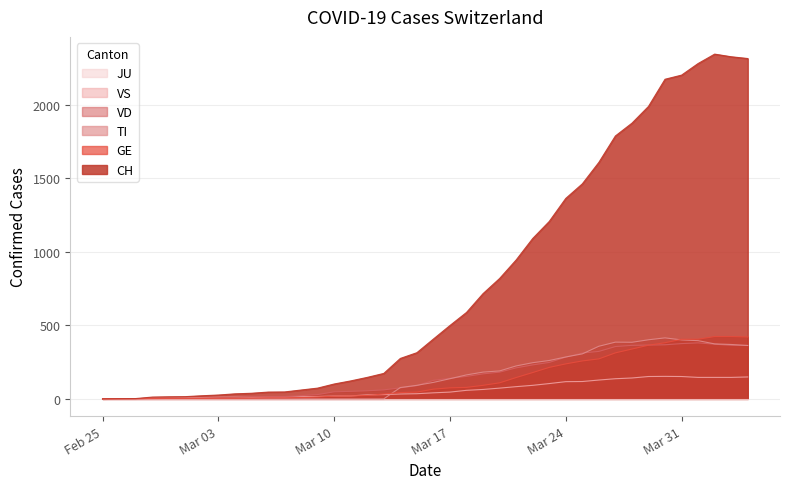

Which series has the largest range (max minus min)?

CH